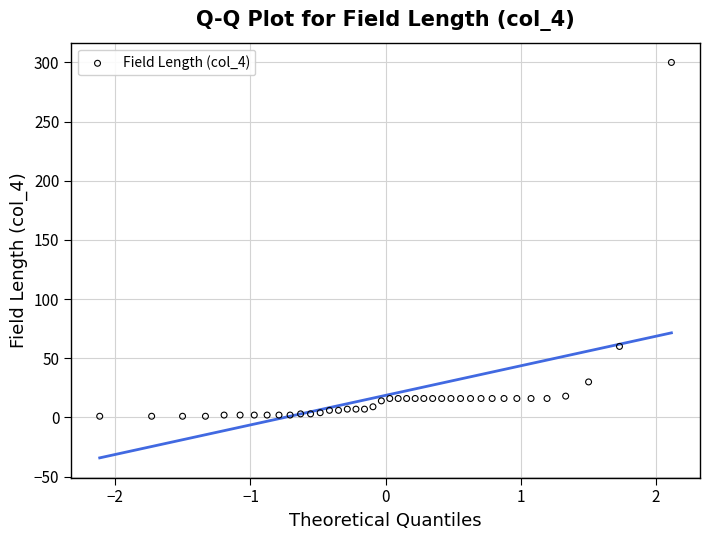

What Y value in the scatter plot is closest to 150?

60